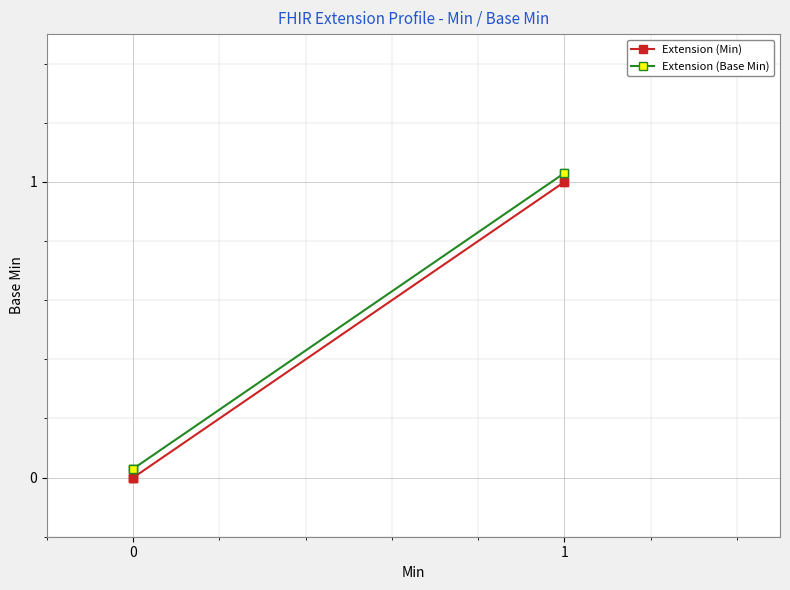

True or false: Extension (Base Min) and Extension (Min) cross at least once.

False